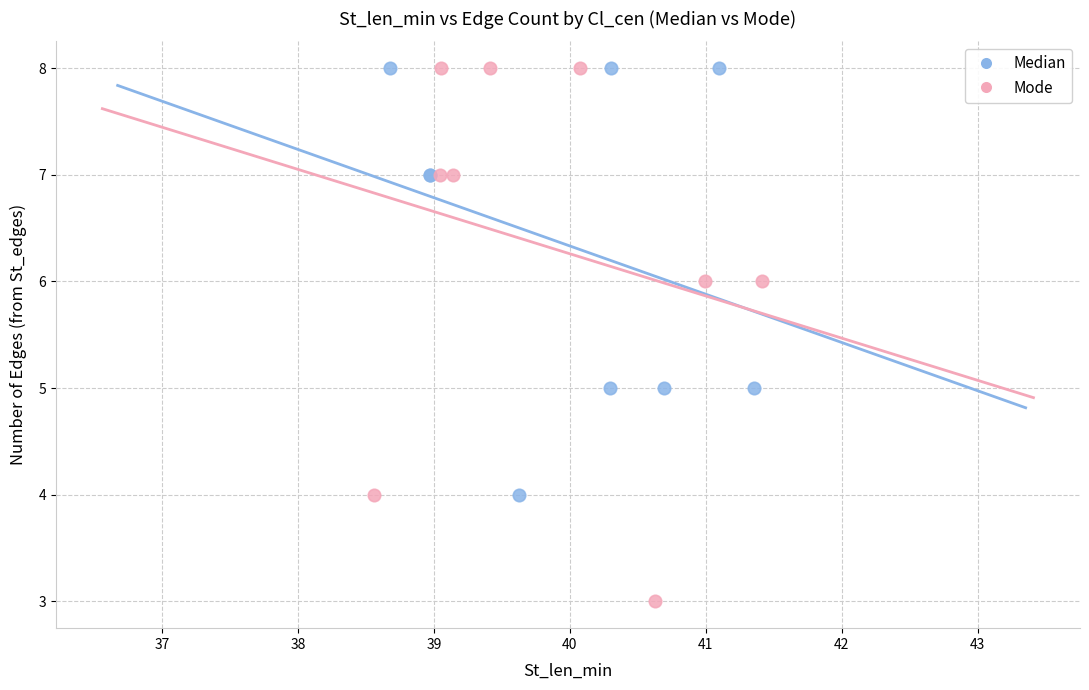

Which series reaches the minimum Y coordinate?

Mode